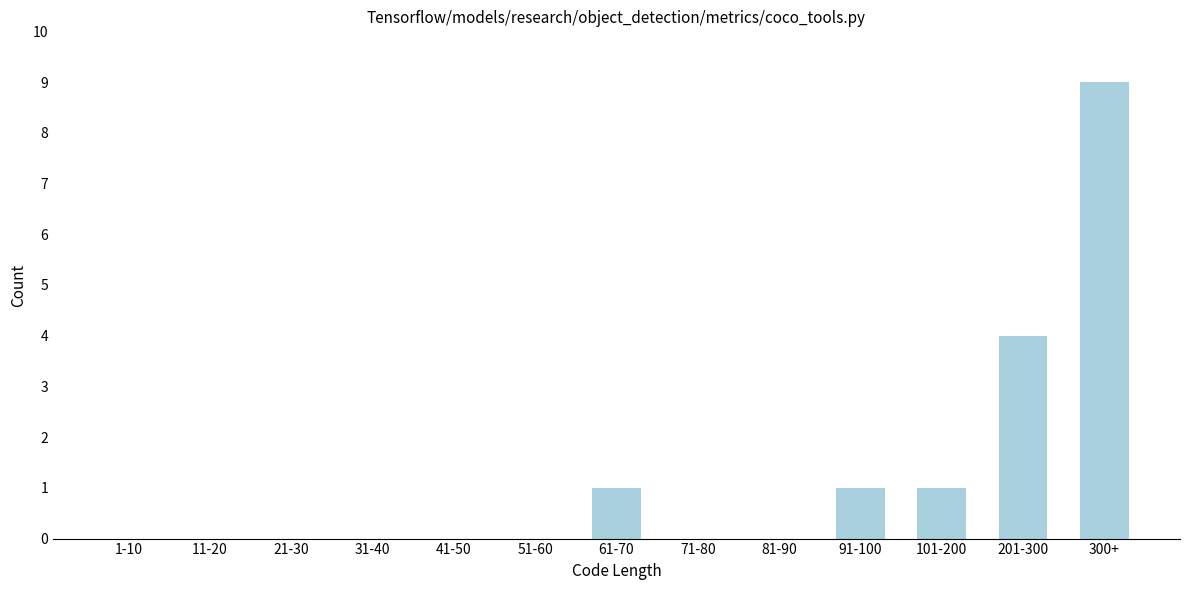

Reading right to left, extract all data points from this chart.

300+=9	201-300=4	101-200=1	91-100=1	81-90=0	71-80=0	61-70=1	51-60=0	41-50=0	31-40=0	21-30=0	11-20=0	1-10=0